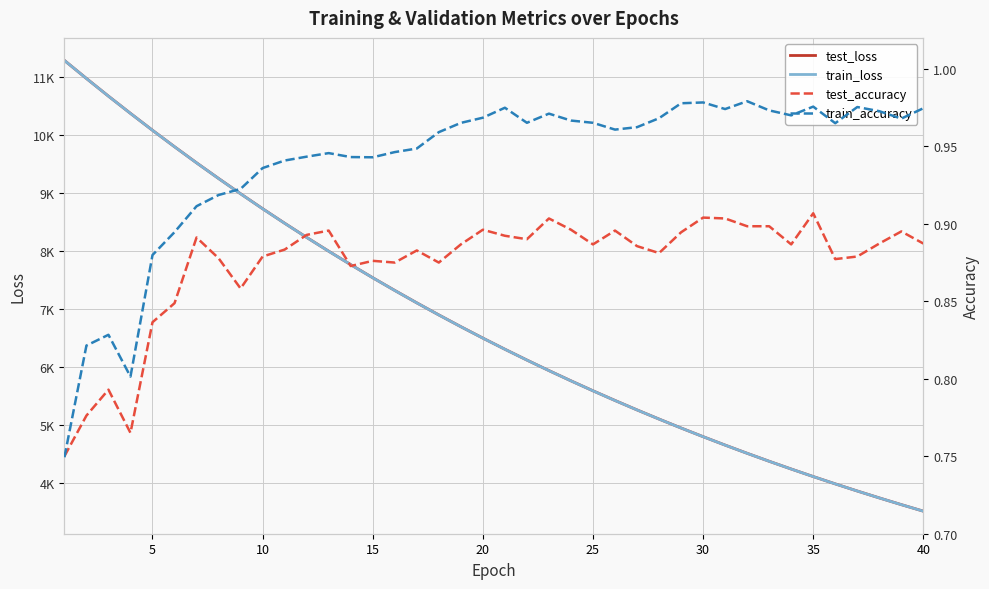

What is the difference between the second highest and minimum values in the test_loss series?

7458.8